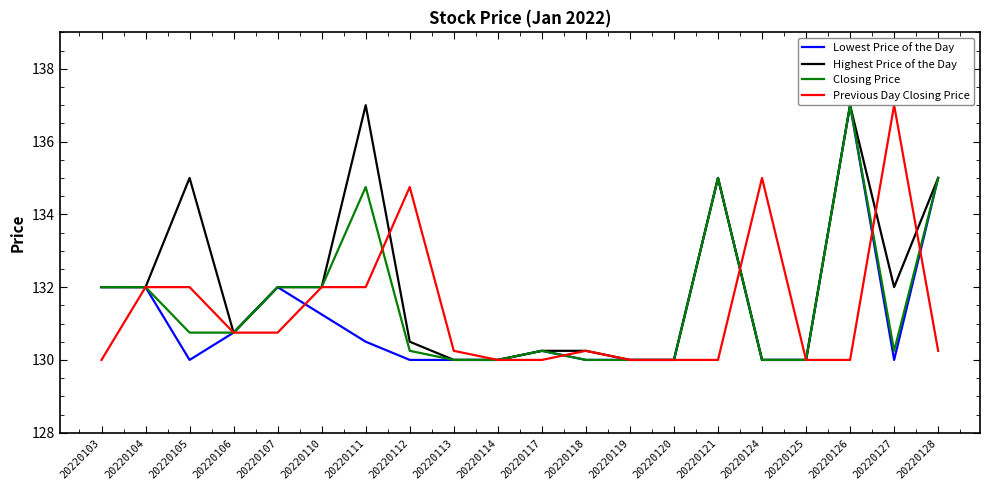

What is the total value across all series at 20220110?

527.2